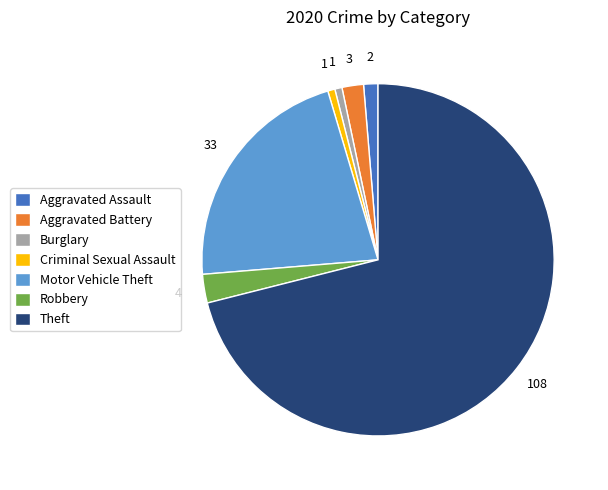

What is the largest slice in the pie chart?

Theft